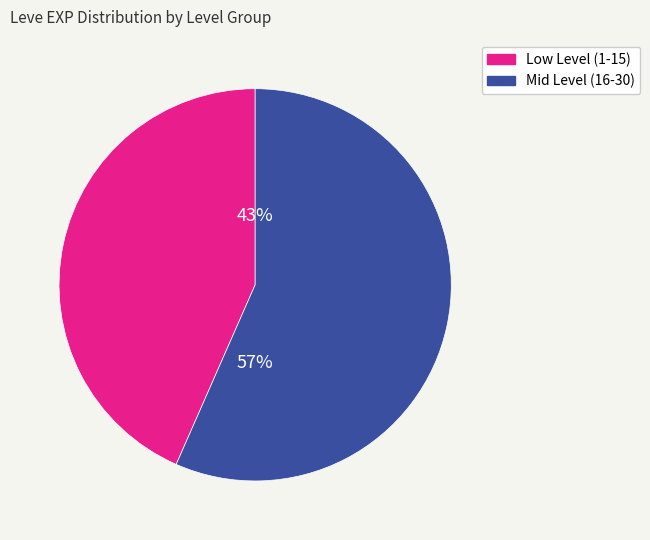

Is it true that Low Level (1-15) is 54% of the pie?

False